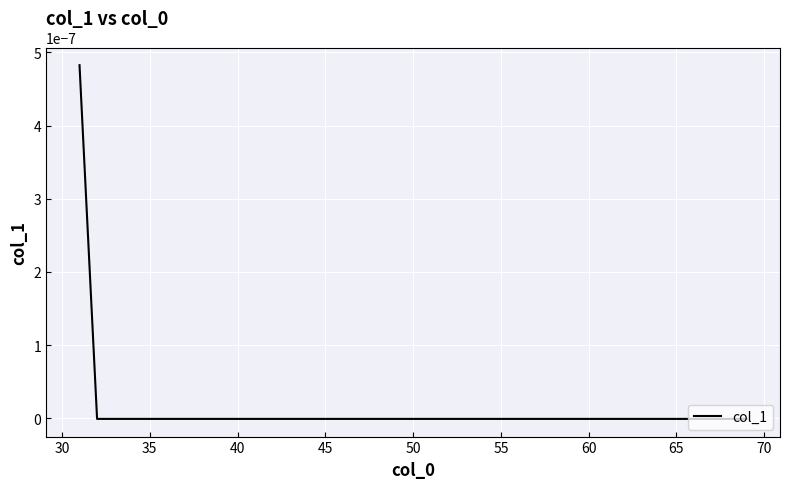

How many lines are shown in the chart?

1